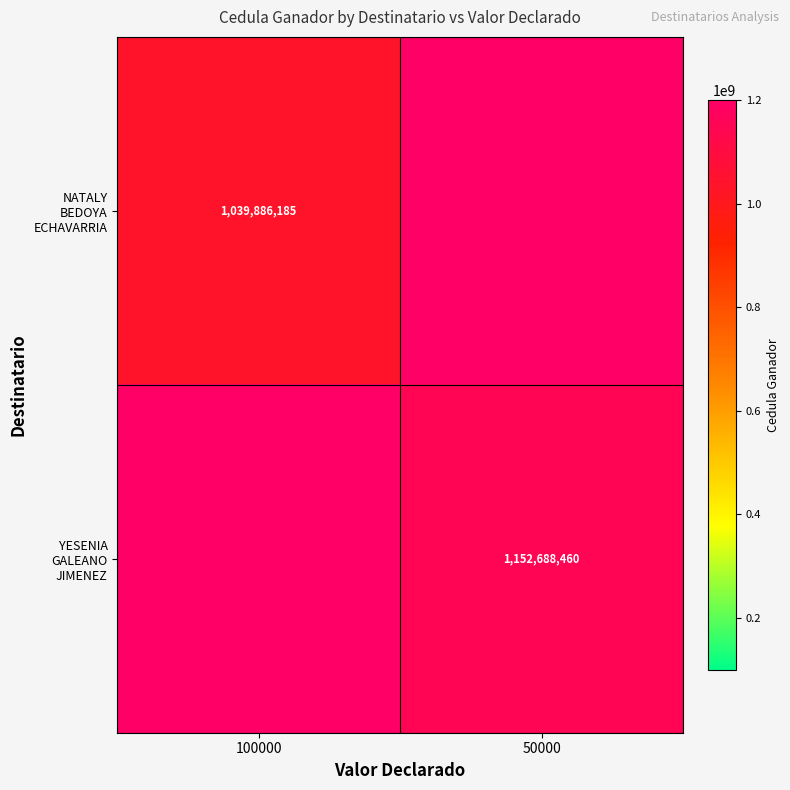

True or false: NATALY BEDOYA ECHAVARRIA has a value of 1039886185.0 at 100000.

True